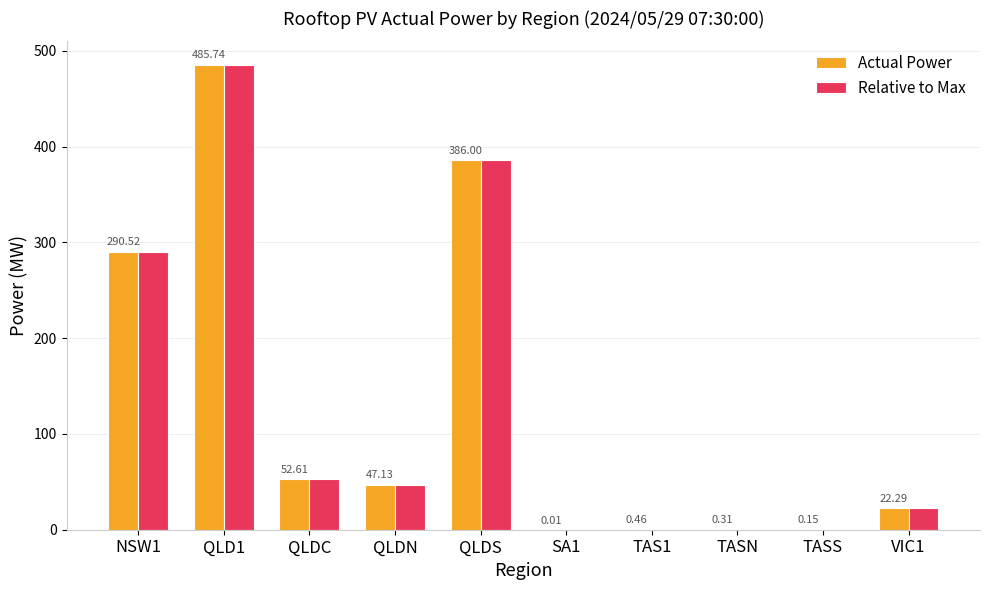

What is the total value across all series at QLDN?

94.3